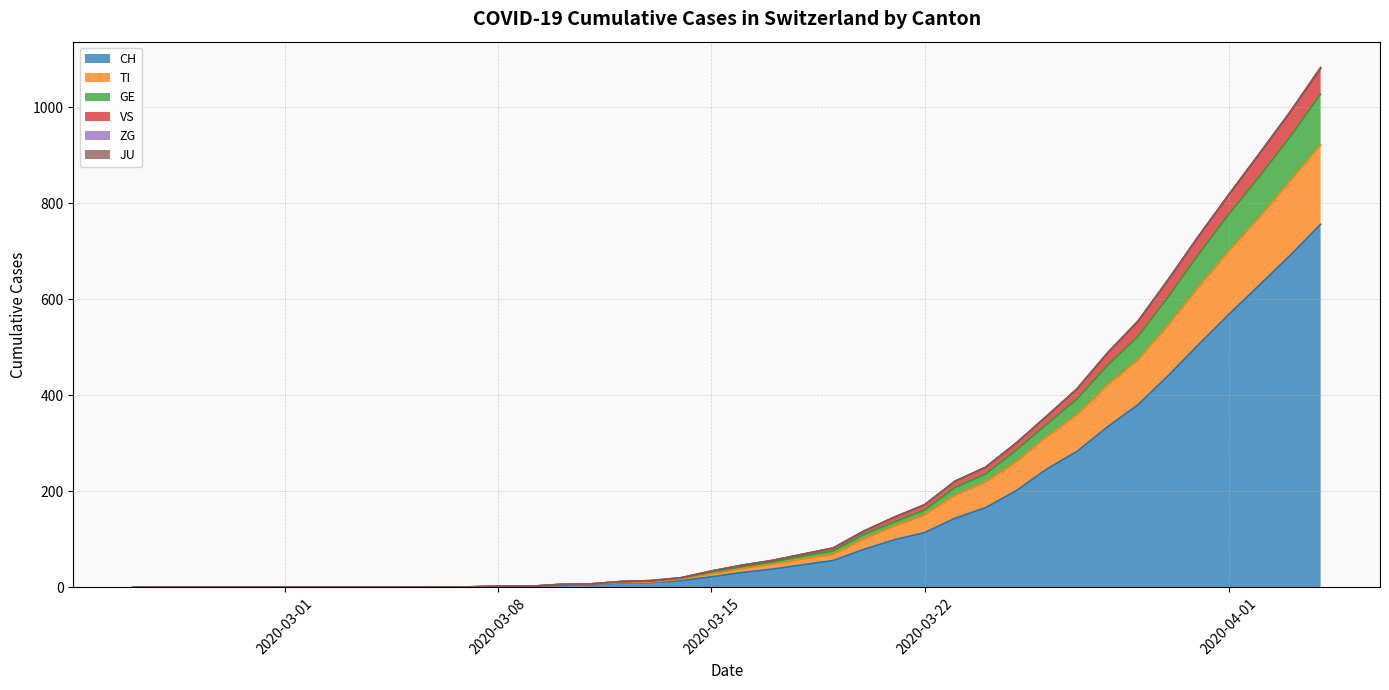

What is the highest value of the CH series?

756